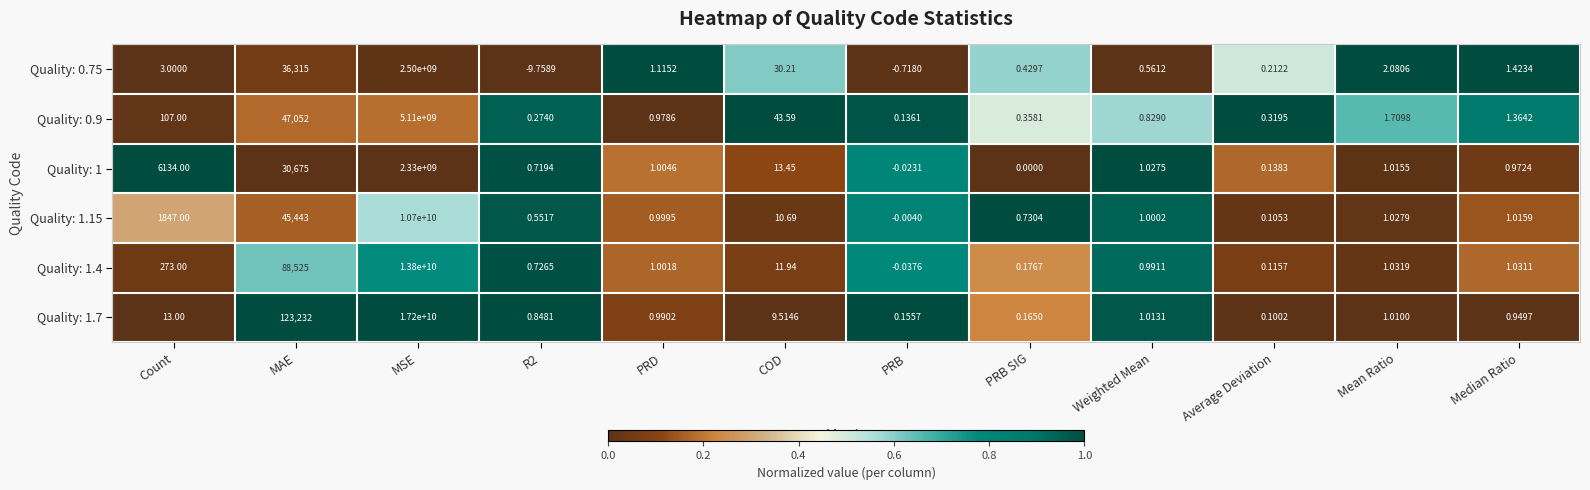

Which category has the highest value in the Quality: 1.15 series?

MSE